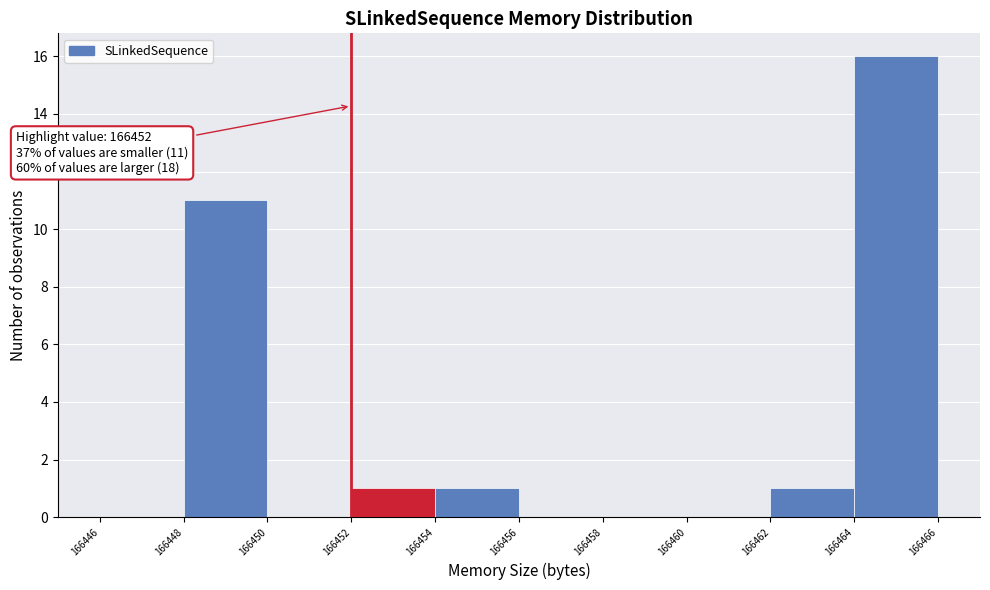

Which range on the x-axis has the tallest bar?

166464 to 166466